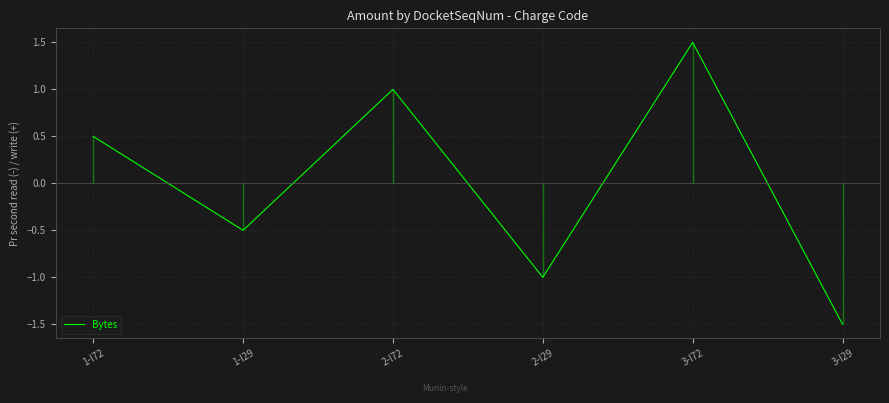

List the labels in order of value, smallest first.

3-I29, 2-I29, 1-I29, 1-I72, 2-I72, 3-I72